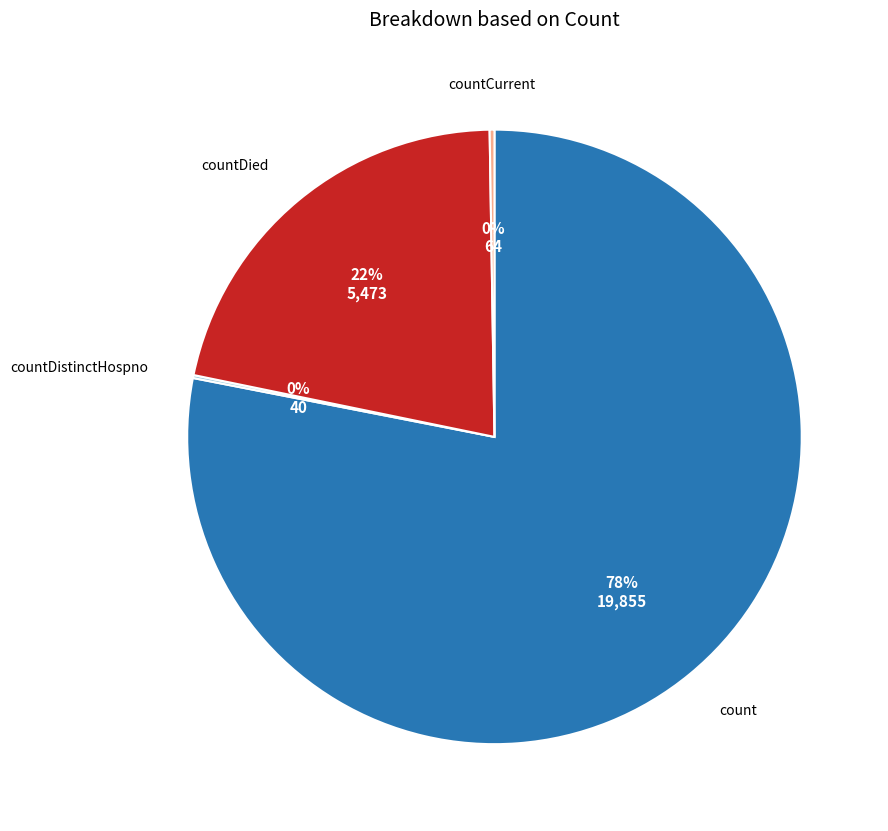

To the nearest percent, what is the average slice percentage?

25%